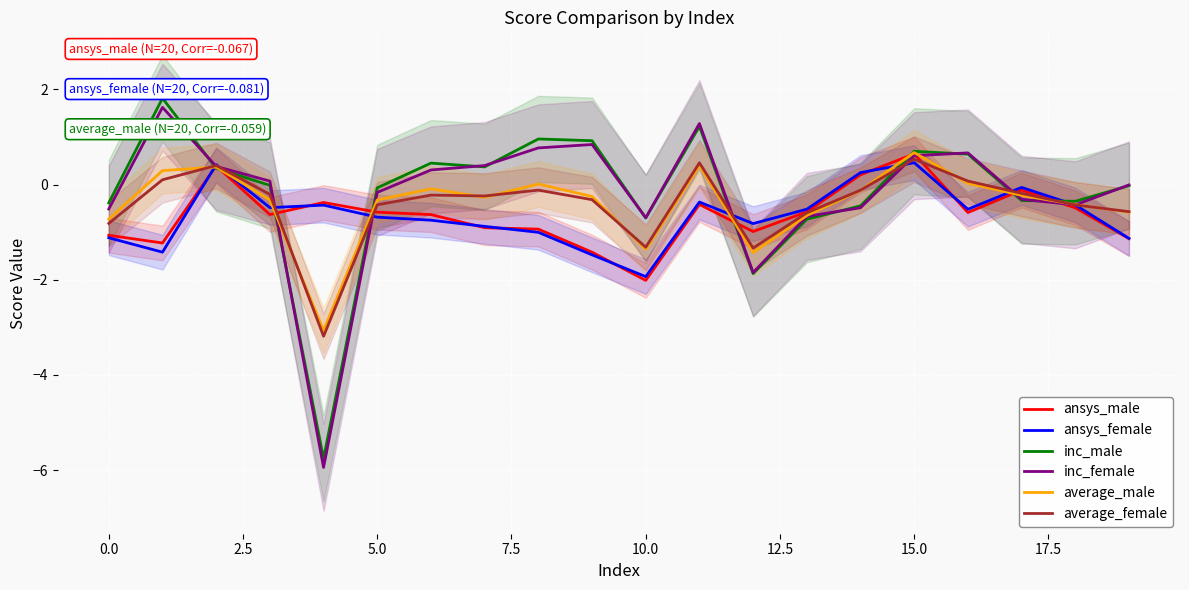

In ansys_male, how many points are higher than both neighbors (excluding endpoints)?

5